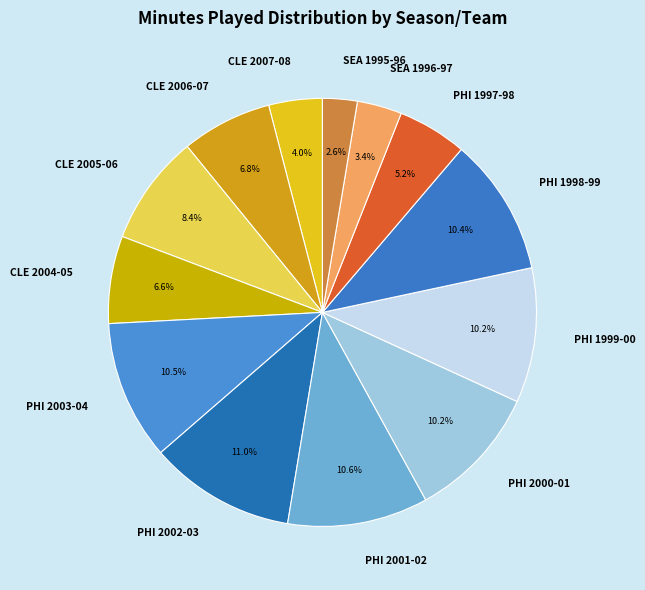

What percentage is NOT represented by SEA 1995-96?

97.4%